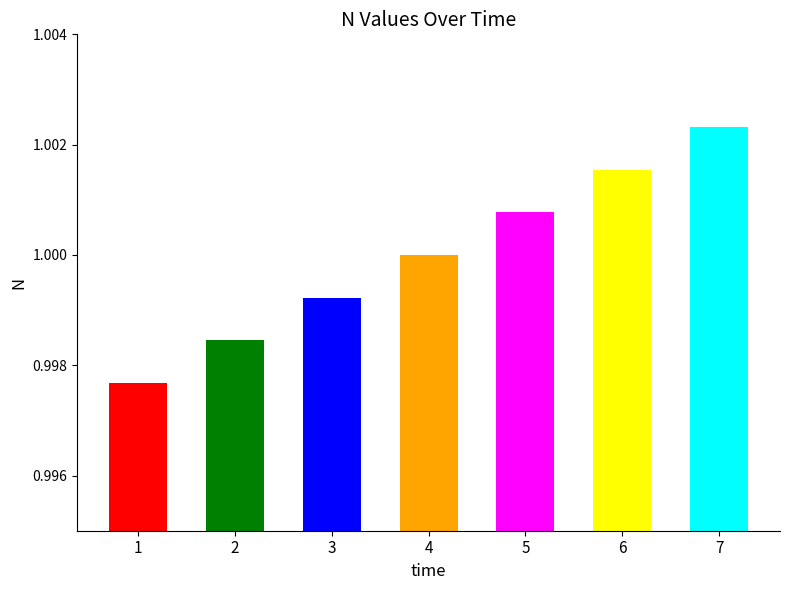

At which category does the chart reach its minimum across all series?

1